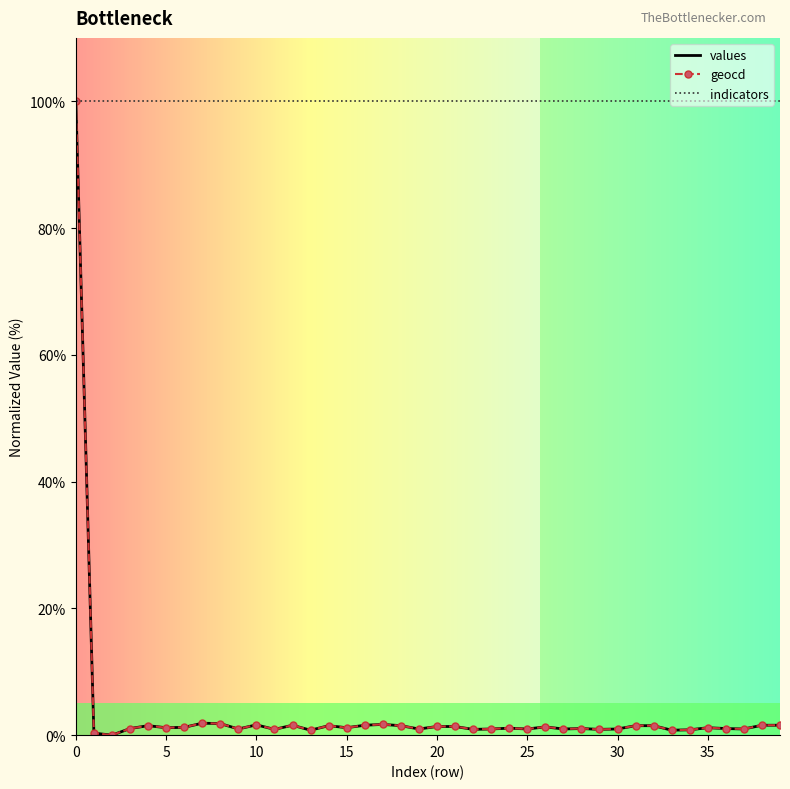

What is the highest value of the geocd series?

100.0